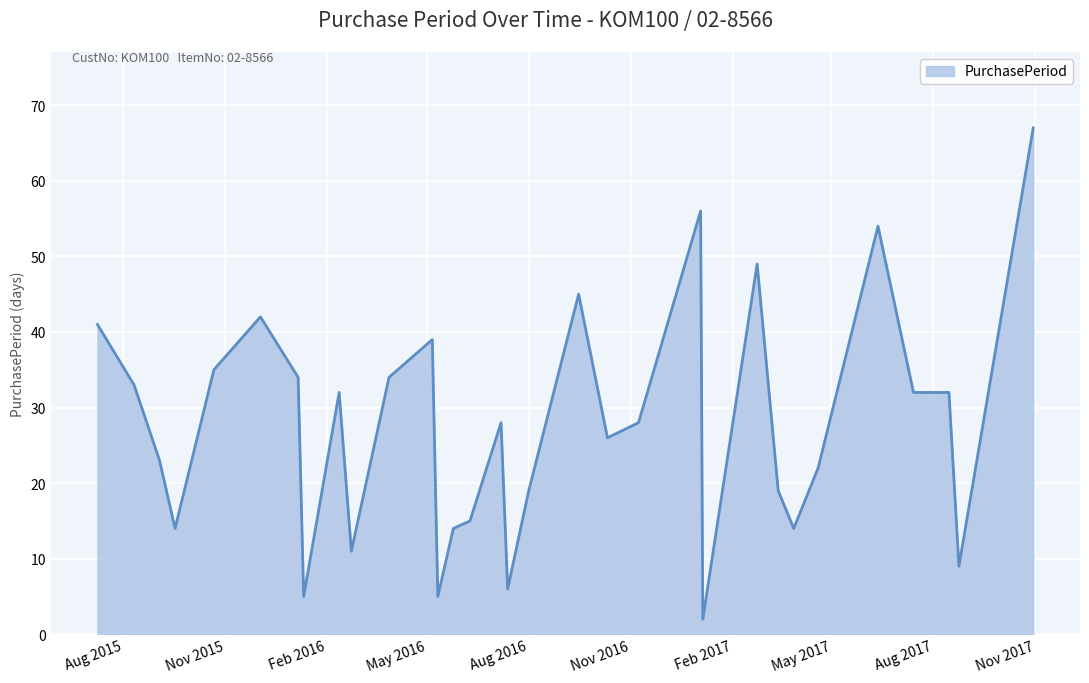

What is the maximum value shown in the chart?

67